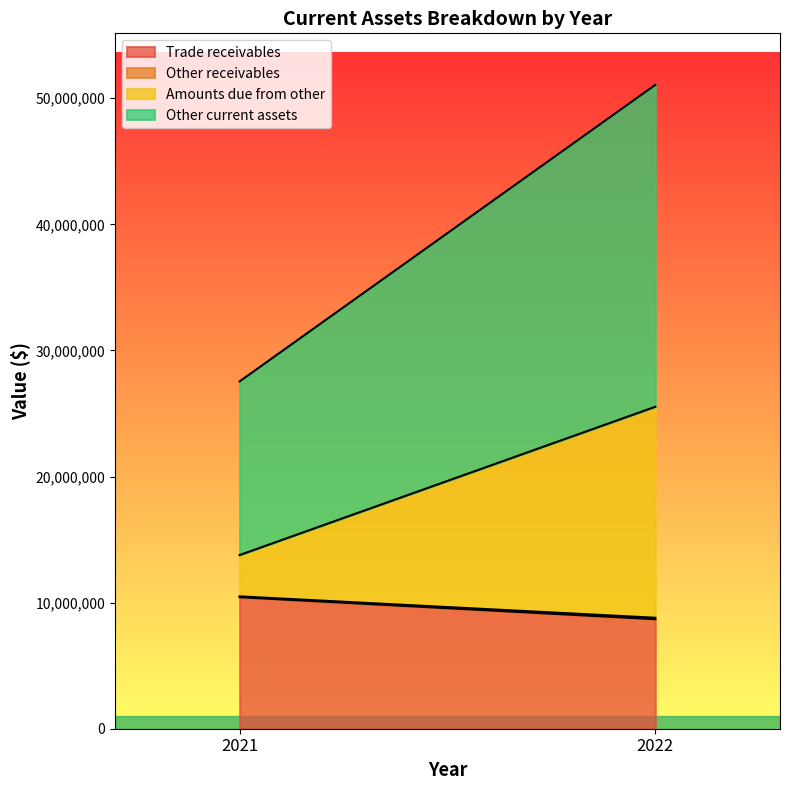

At how many categories does at least one series exceed 10132159?

2